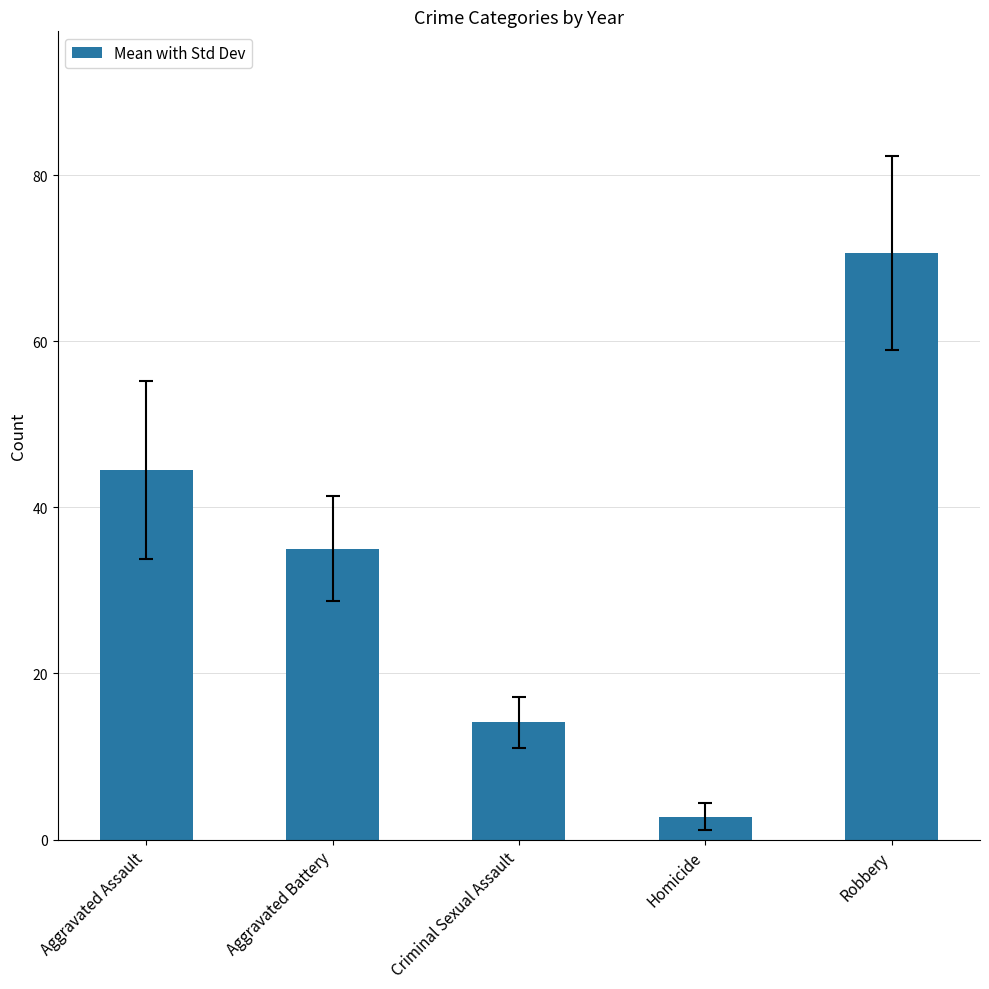

At which category does the chart reach its minimum across all series?

Homicide